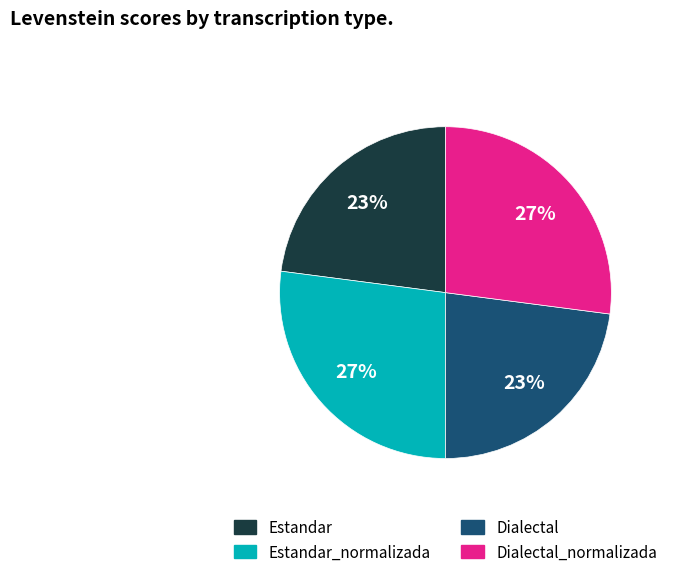

Is there a majority slice in this chart?

No